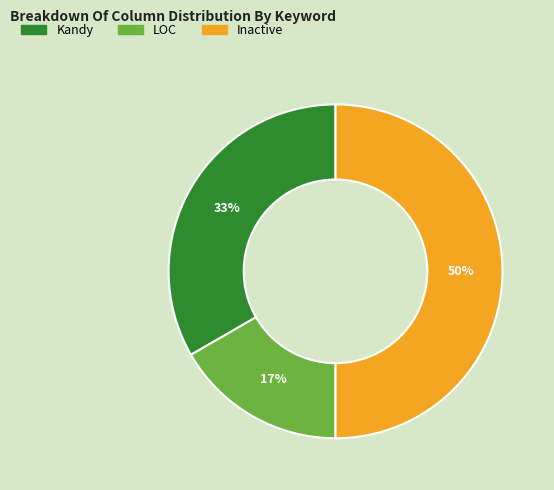

Count the number of slices in the pie.

3